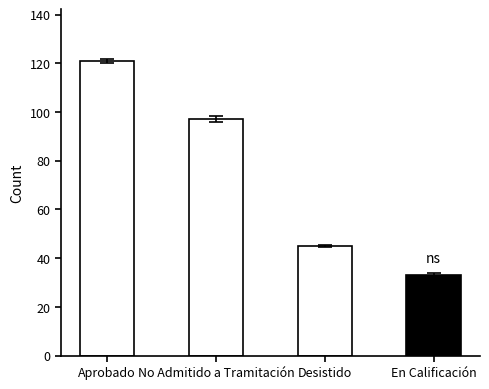

What is the value of the 4th bar from the left?

33